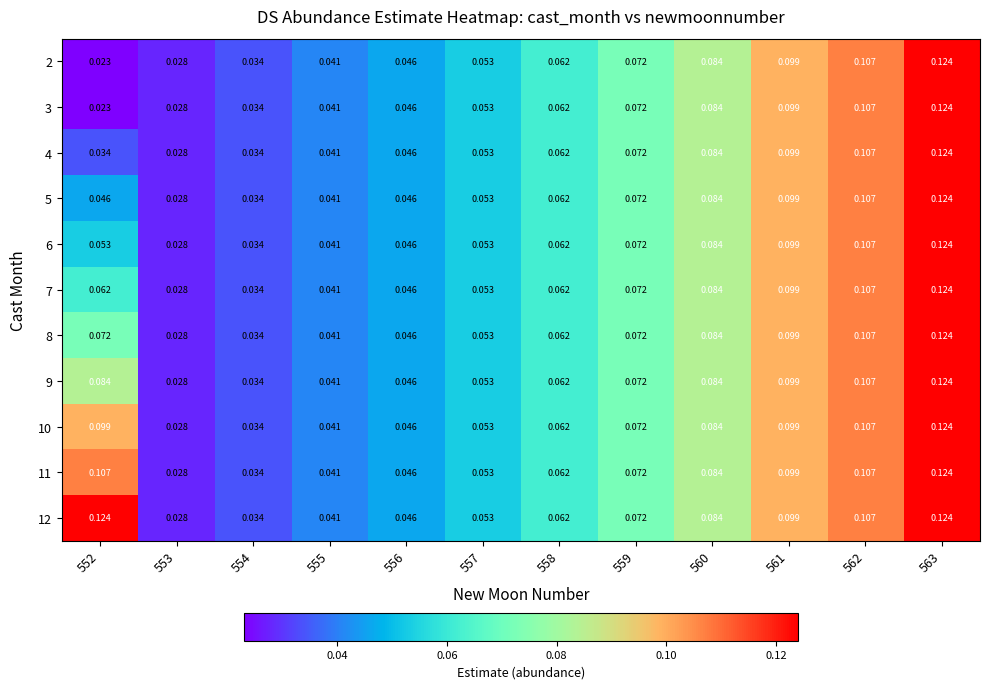

Is the value of 8 at 553 greater than the value of 7 at 558?

No